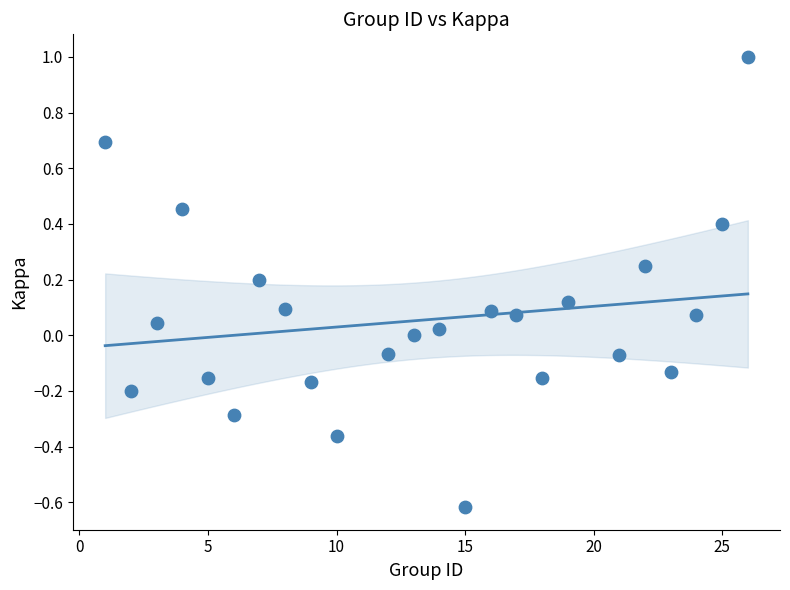

What is the range of Y values (max minus min)?

1.6